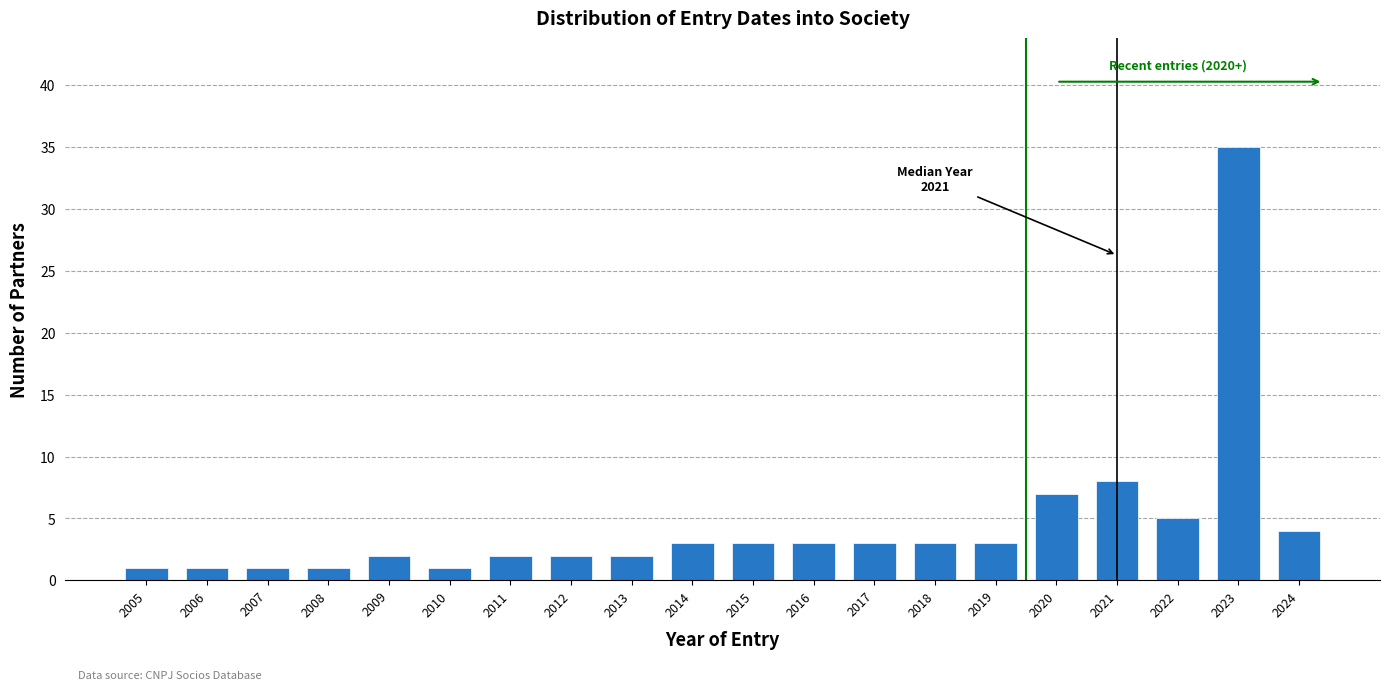

Reading left to right, transcribe all the data shown in this chart.

2005=1	2006=1	2007=1	2008=1	2009=2	2010=1	2011=2	2012=2	2013=2	2014=3	2015=3	2016=3	2017=3	2018=3	2019=3	2020=7	2021=8	2022=5	2023=35	2024=4